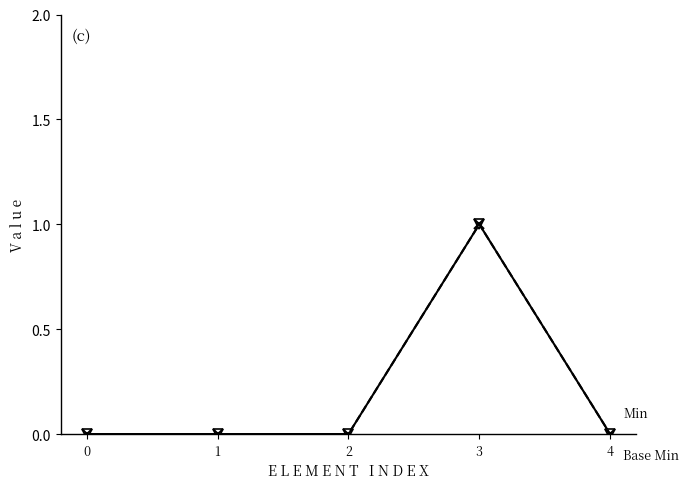

Which has a higher value, 1 or 0?

1